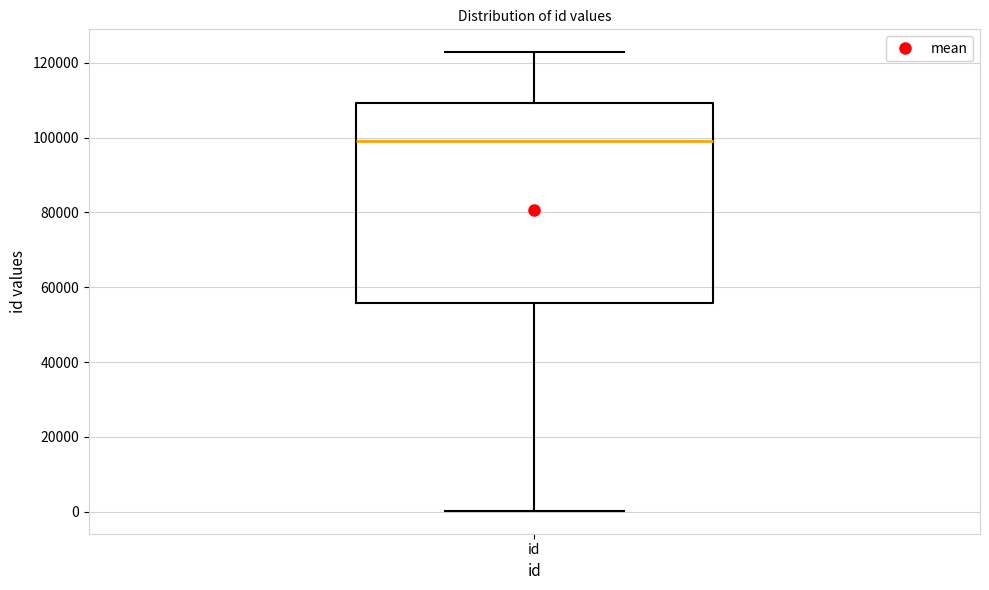

Where is the lower edge of the box for id on the y-axis? The values are not printed on the chart, so give them approximately, as read against the axis.

56000